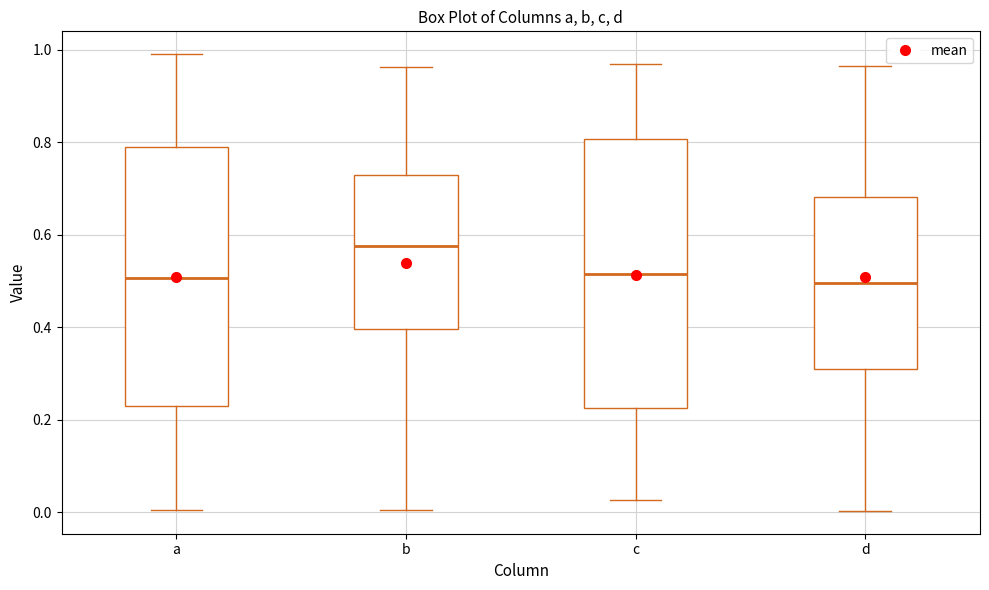

Reading left to right, read every box against the y-axis: the position of its median line, the range the box covers, and the ends of its whiskers. The values are not printed on the chart, so give them approximately, as read against the axis.

a: median 0.50, box 0.24 to 0.78, whiskers 0.00 to 1.00
b: median 0.58, box 0.40 to 0.74, whiskers 0.00 to 0.96
c: median 0.52, box 0.22 to 0.80, whiskers 0.02 to 0.98
d: median 0.50, box 0.30 to 0.68, whiskers 0.00 to 0.96